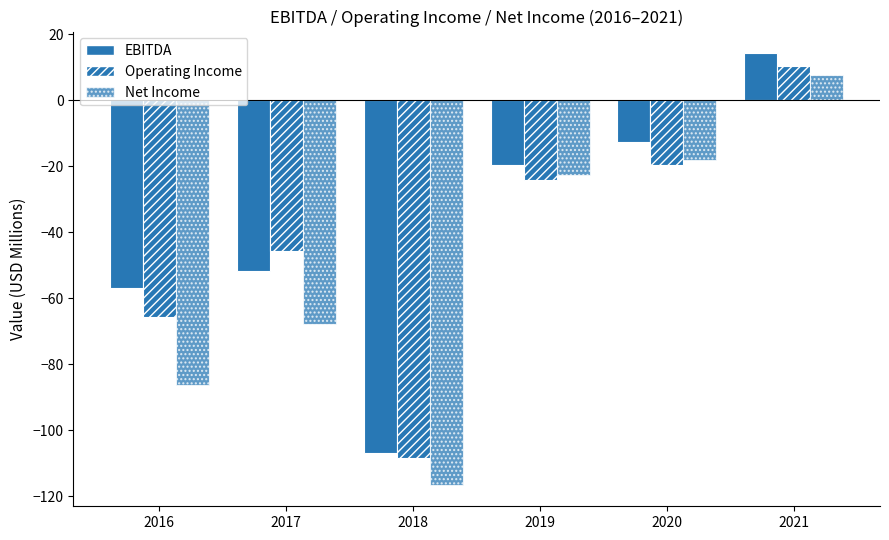

Is it true that Operating Income equals -19.7 at 2020?

True